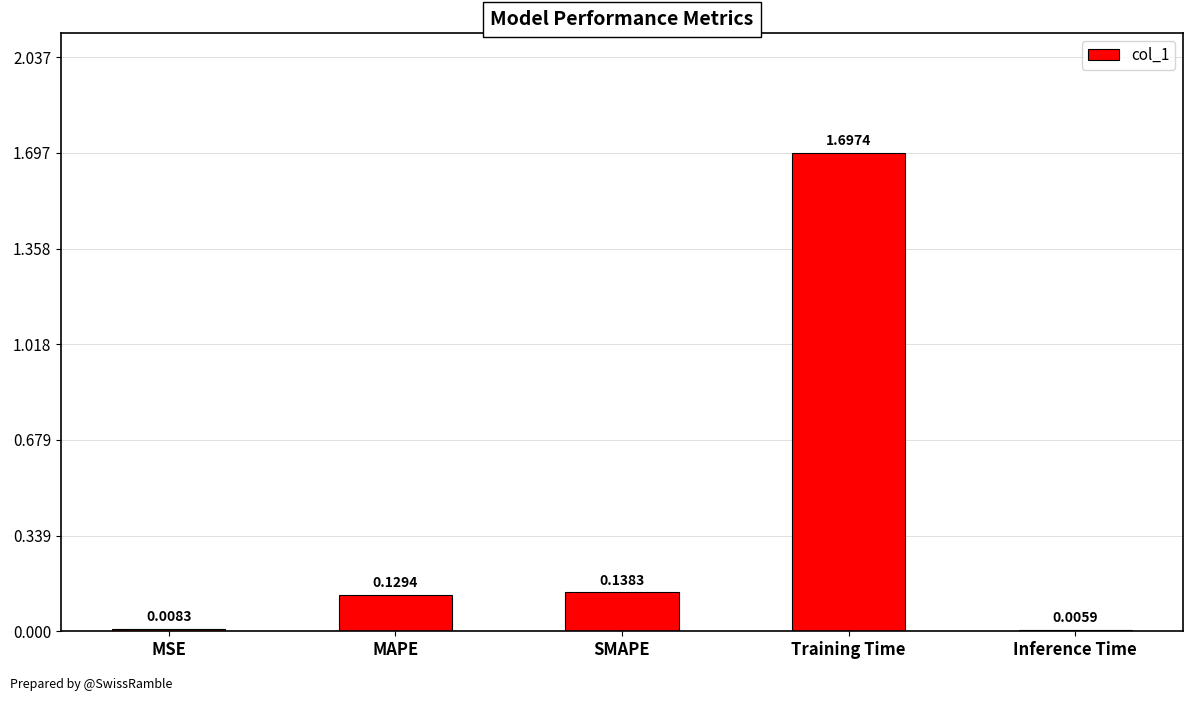

At which category does the chart reach its peak across all series?

Training Time